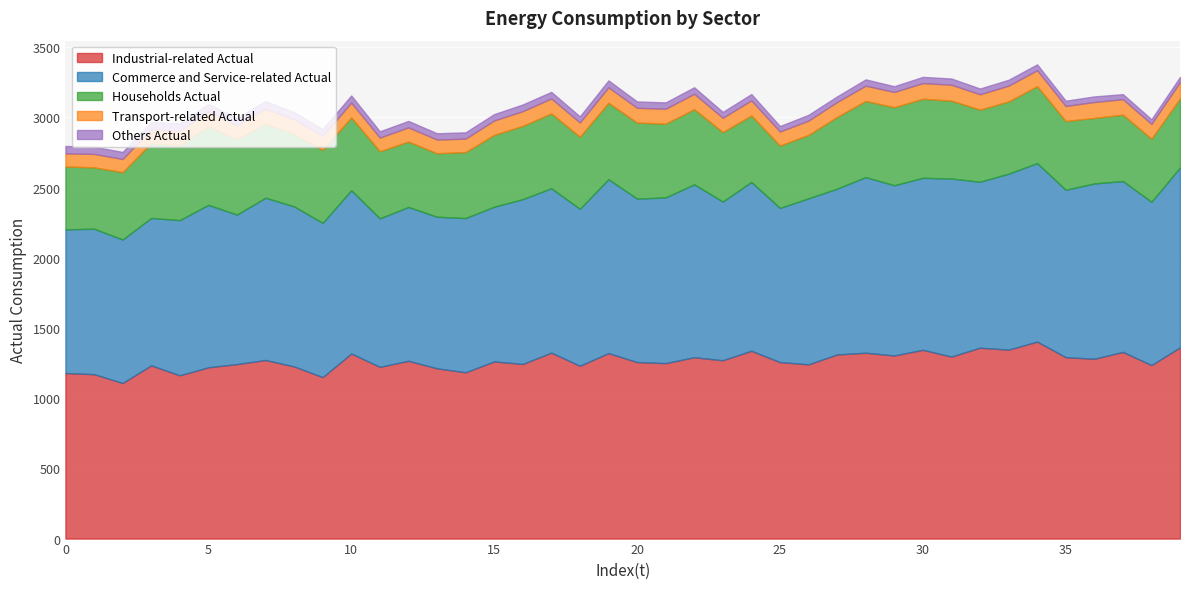

True or false: Industrial-related Actual and Others Actual cross at least once.

False